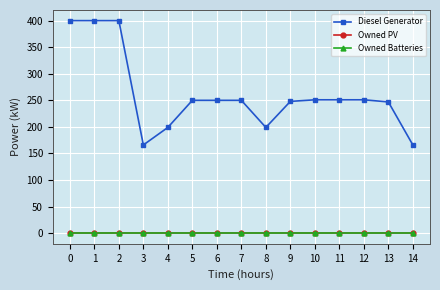

What are all the series names shown in the legend?

Diesel Generator, Owned PV, Owned Batteries